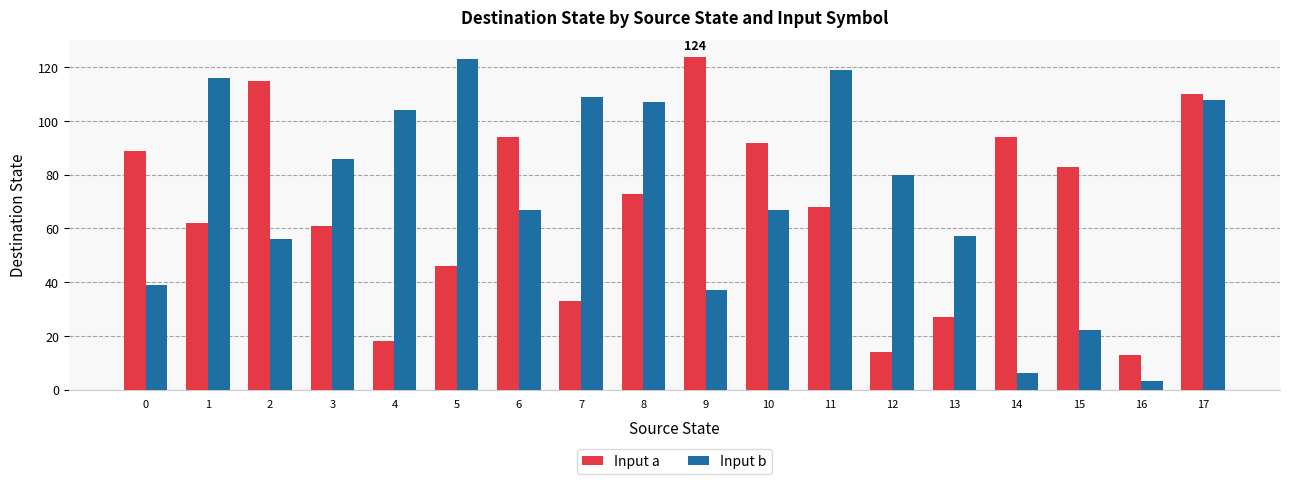

The Input b series shows 42 at 8. True or false?

False